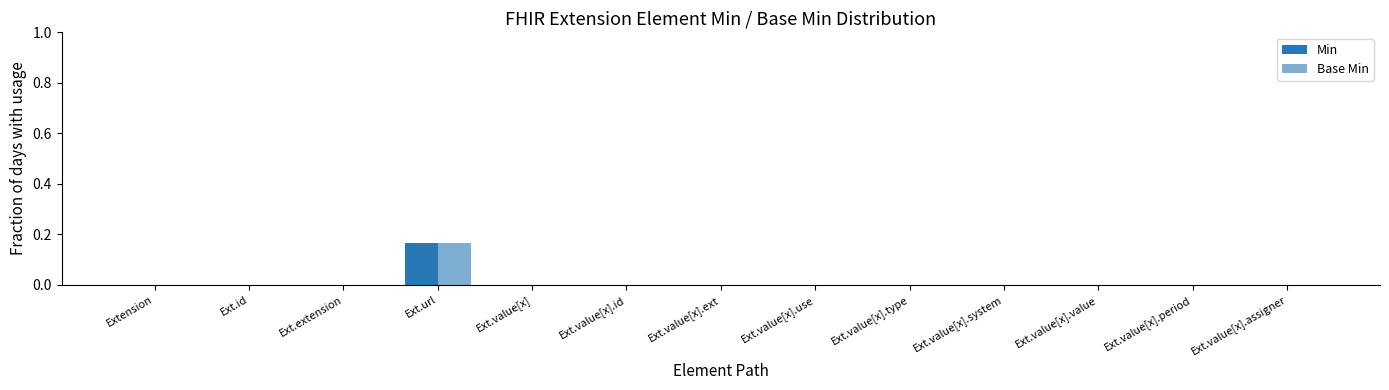

True or false: Min has a value of -0.1 at Ext.value[x].period.

False